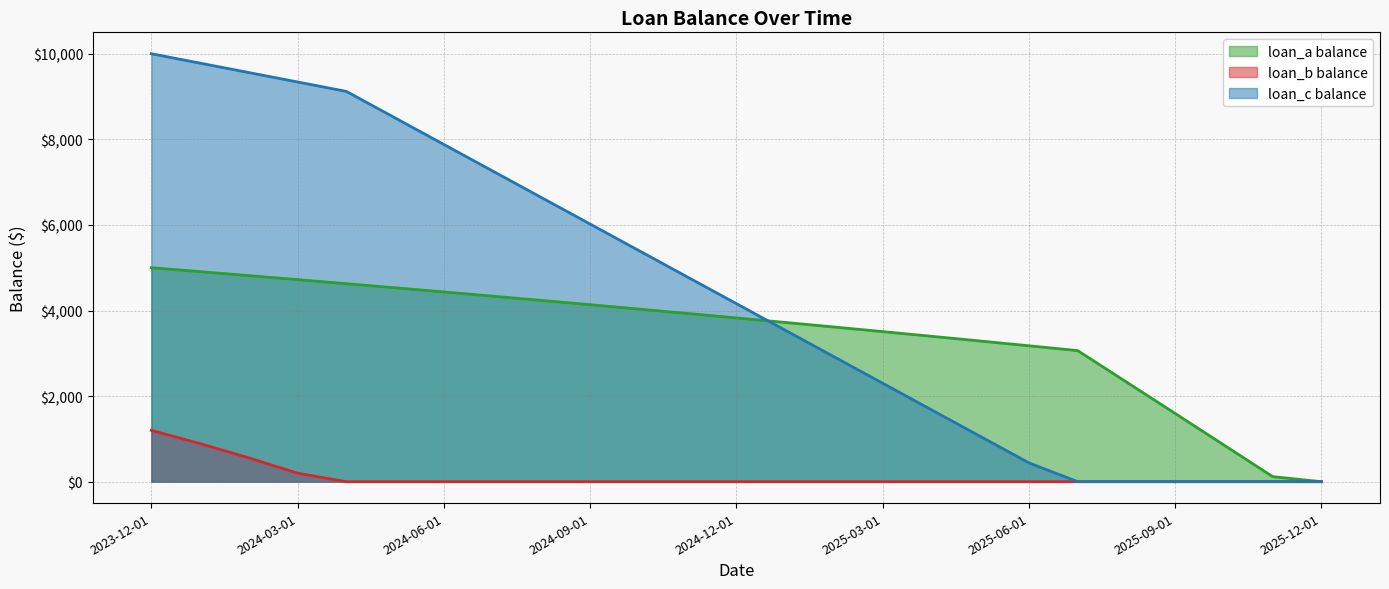

What are all the series names shown in the legend?

loan_a balance, loan_b balance, loan_c balance